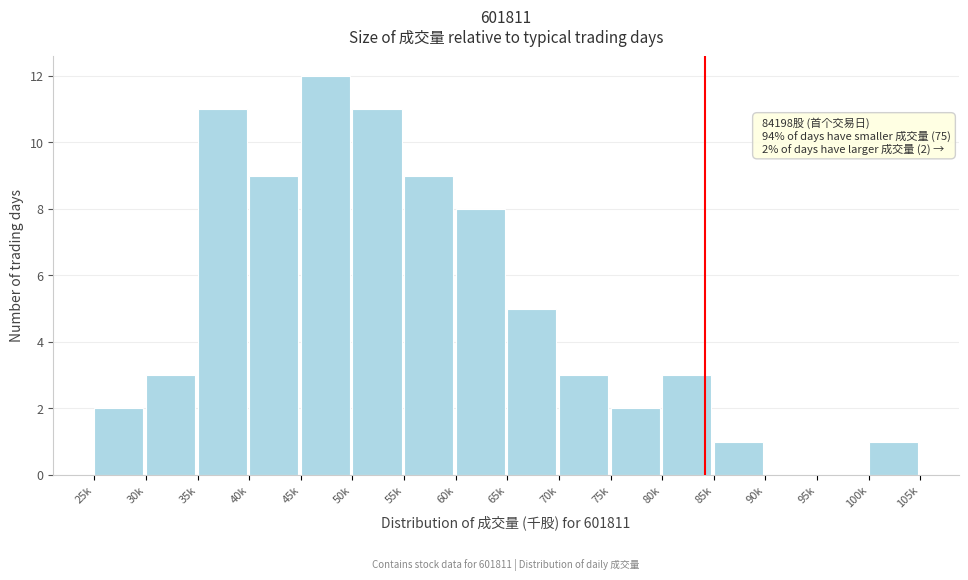

Reading left to right, transcribe all the data shown in this chart.

25k=2	30k=3	35k=11	40k=9	45k=12	50k=11	55k=9	60k=8	65k=5	70k=3	75k=2	80k=3	85k=1	90k=0	95k=0	100k=1